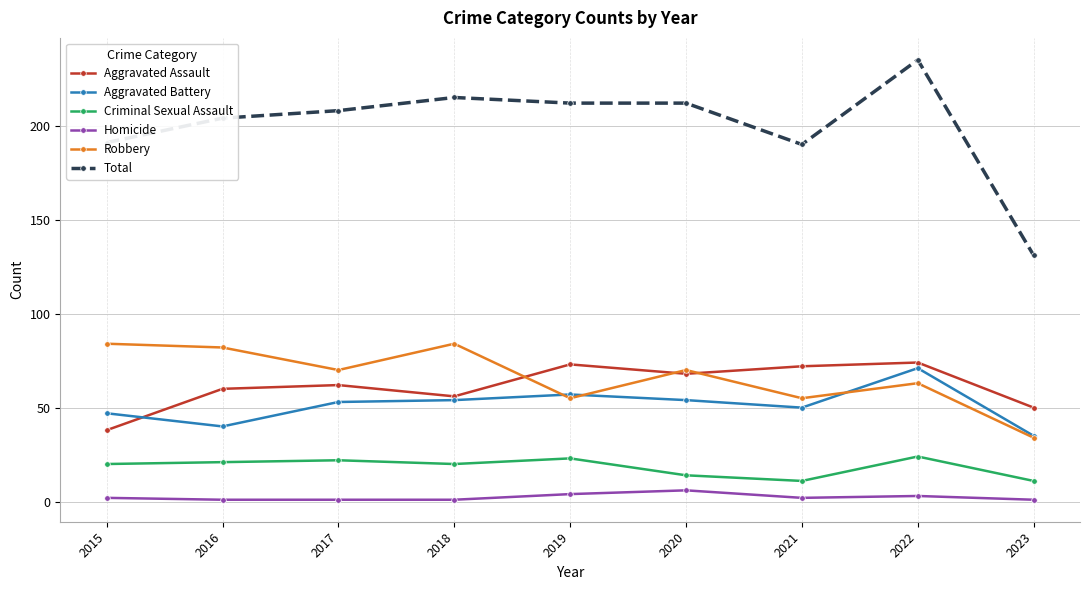

What is the maximum value shown in the chart?

235